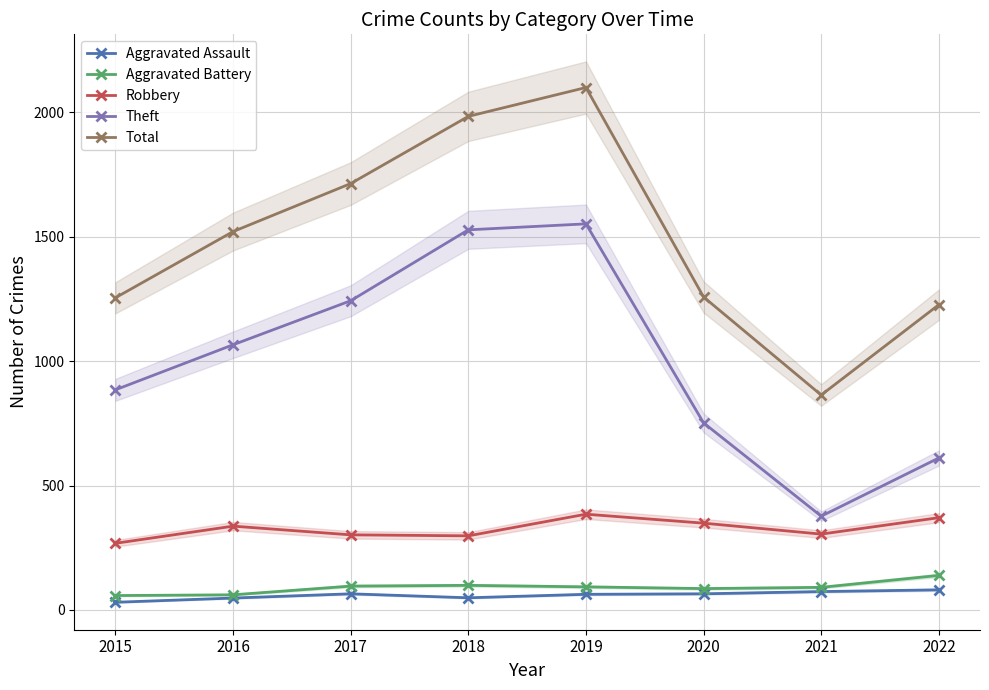

Reading left to right, list all the values displayed in this chart.

Aggravated Assault: 2015=31	2016=48	2017=65	2018=49	2019=63	2020=65	2021=74	2022=81
Aggravated Battery: 2015=58	2016=61	2017=96	2018=99	2019=93	2020=86	2021=91	2022=139
Robbery: 2015=268	2016=337	2017=302	2018=298	2019=385	2020=349	2021=305	2022=371
Theft: 2015=885	2016=1066	2017=1243	2018=1528	2019=1552	2020=752	2021=377	2022=611
Total: 2015=1255	2016=1521	2017=1714	2018=1984	2019=2100	2020=1258	2021=864	2022=1227